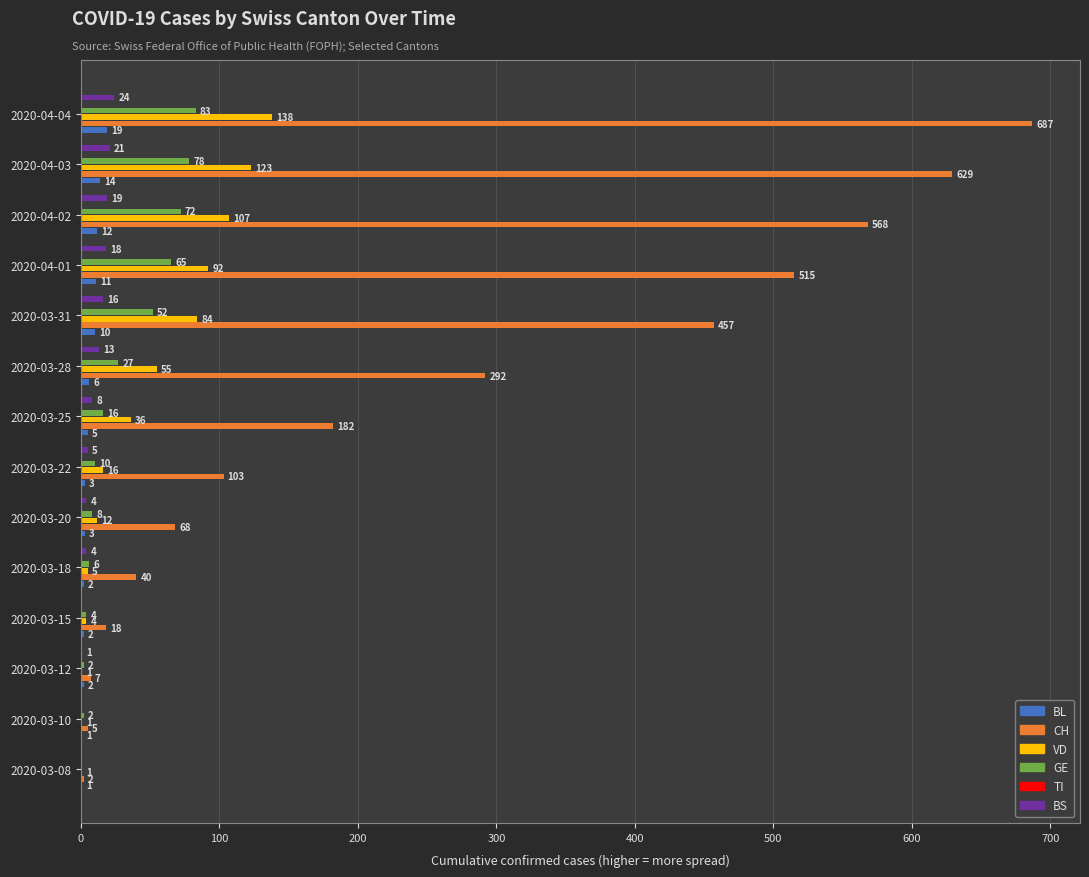

At 700, list the series in order from smallest to largest.

TI, BL, BS, GE, VD, CH